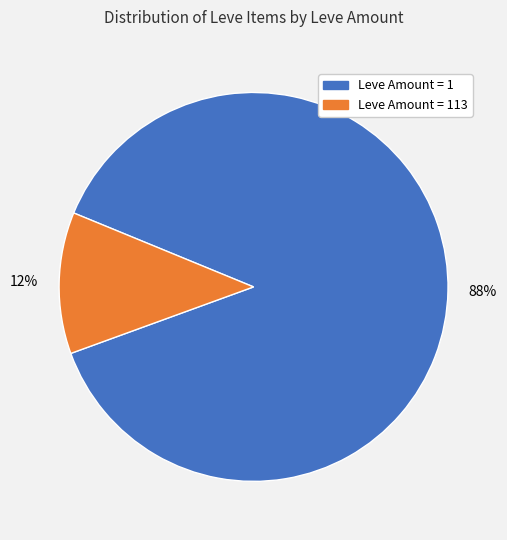

Count the number of slices in the pie.

2